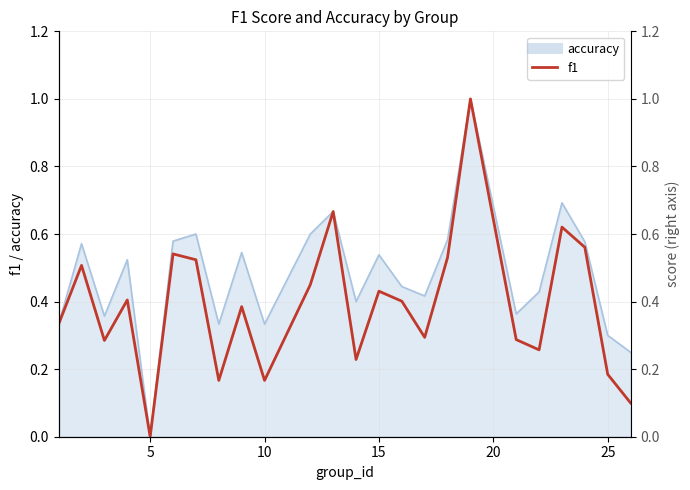

What is the difference between the maximum and minimum values?

1.0